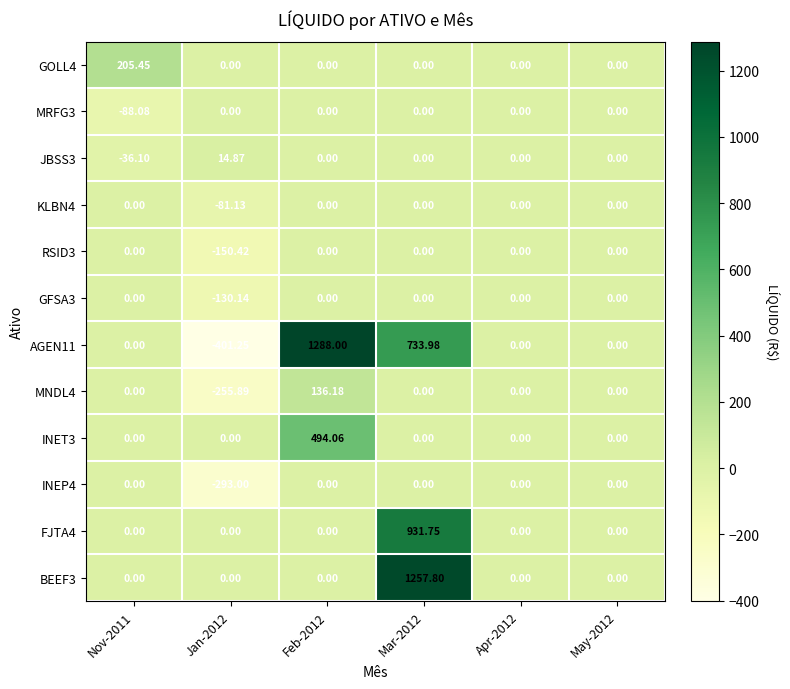

Which category has the lowest value across all series?

Jan-2012